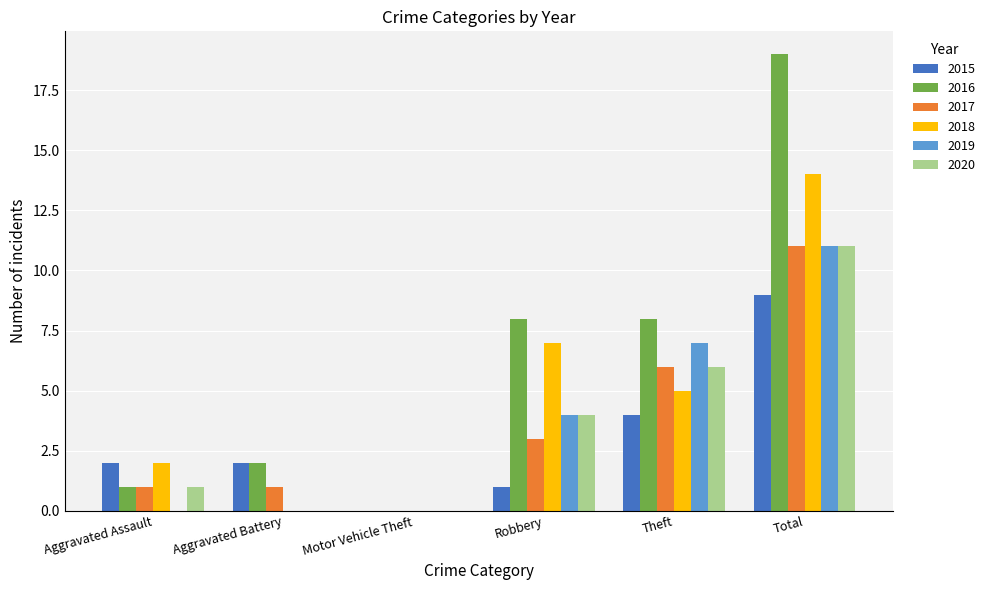

Is the value of 2018 at Motor Vehicle Theft greater than the value of 2015 at Robbery?

No